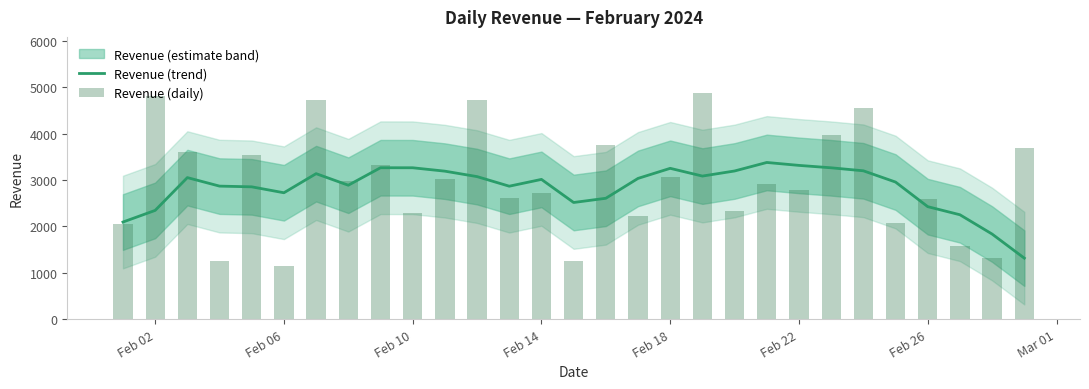

The value of Revenue (trend) at Feb 22 is 5241.1. True or false?

False